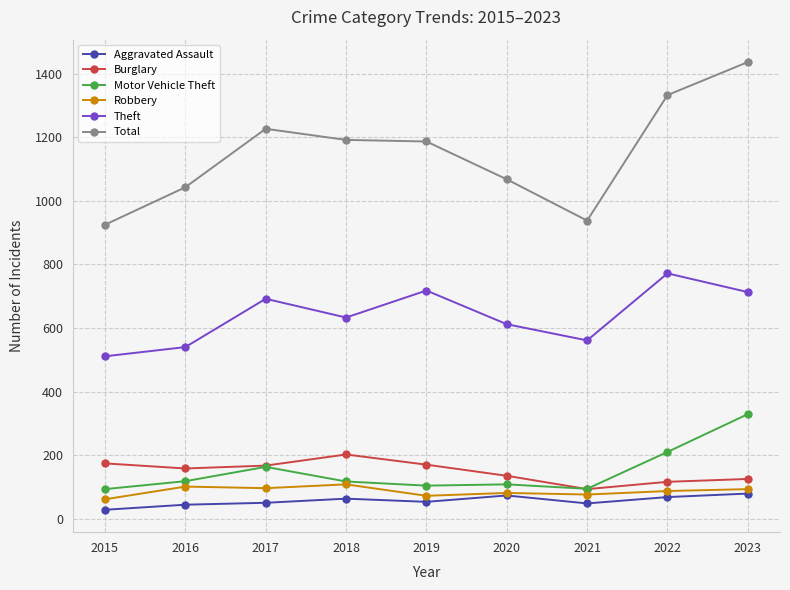

Read the Aggravated Assault value at 2023.

79